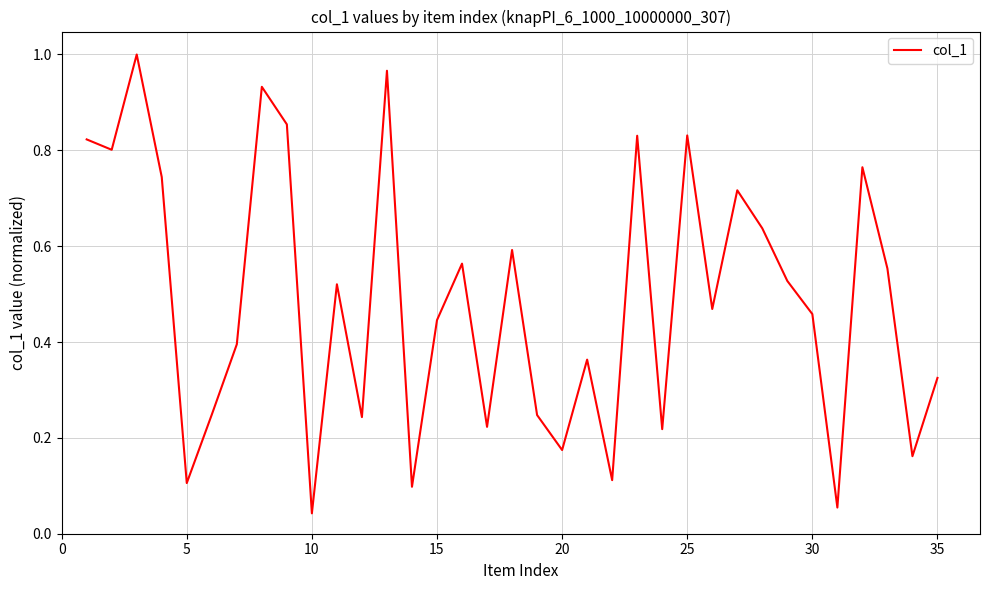

Reading left to right, list all the values displayed in this chart.

0.8	0.8	1.0	0.7	0.1	0.2	0.4	0.9	0.9	0.0	0.5	0.2	1.0	0.1	0.4	0.6	0.2	0.6	0.2	0.2	0.4	0.1	0.8	0.2	0.8	0.5	0.7	0.6	0.5	0.5	0.1	0.8	0.6	0.2	0.3